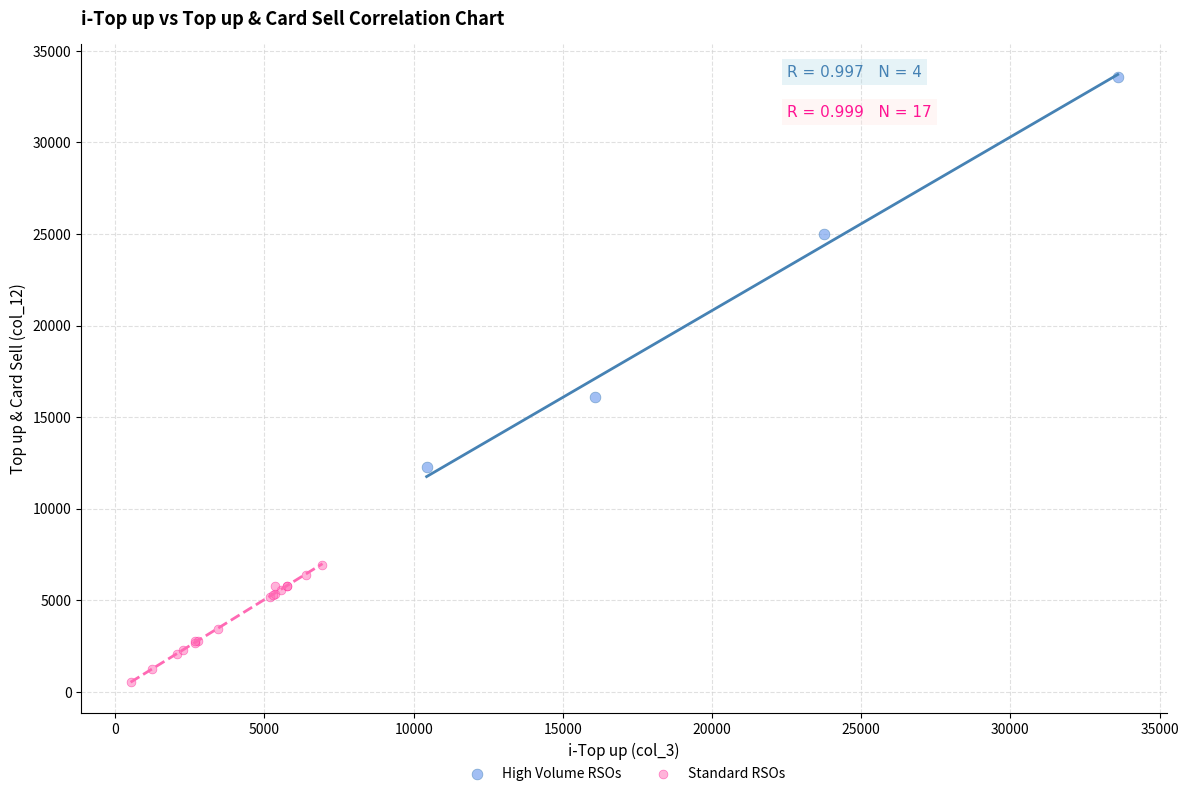

Which series has the largest Y range (max minus min)?

High Volume RSOs